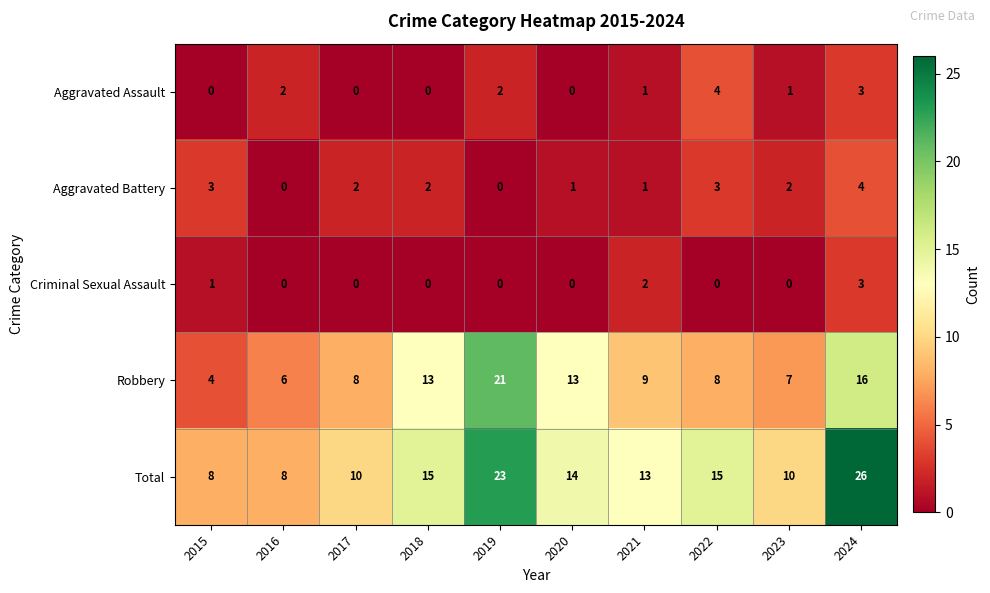

At which label does Robbery first exceed 9?

2018